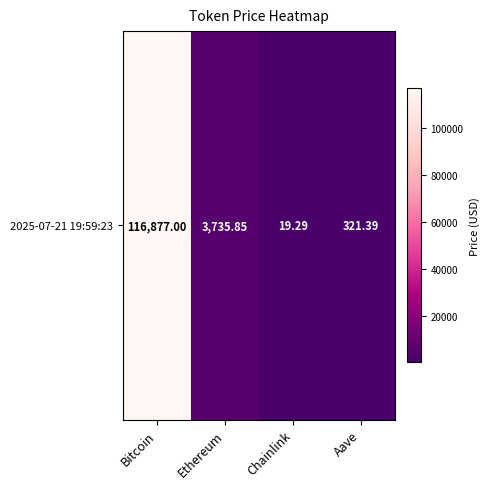

What is the sum of the values at Chainlink and Ethereum?

3755.1